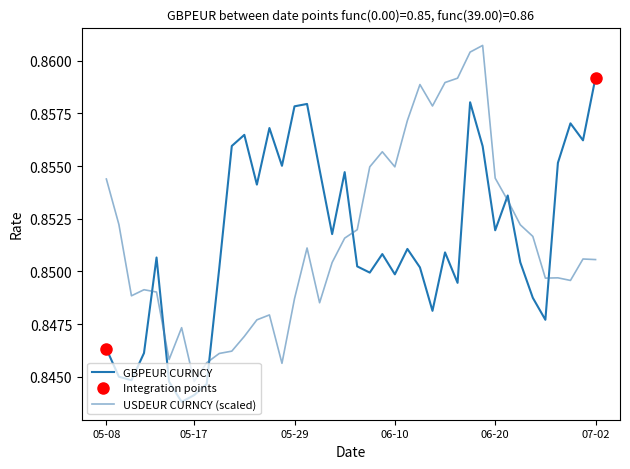

Rank the series by their maximum value, from highest to lowest.

USDEUR CURNCY (scaled), GBPEUR CURNCY